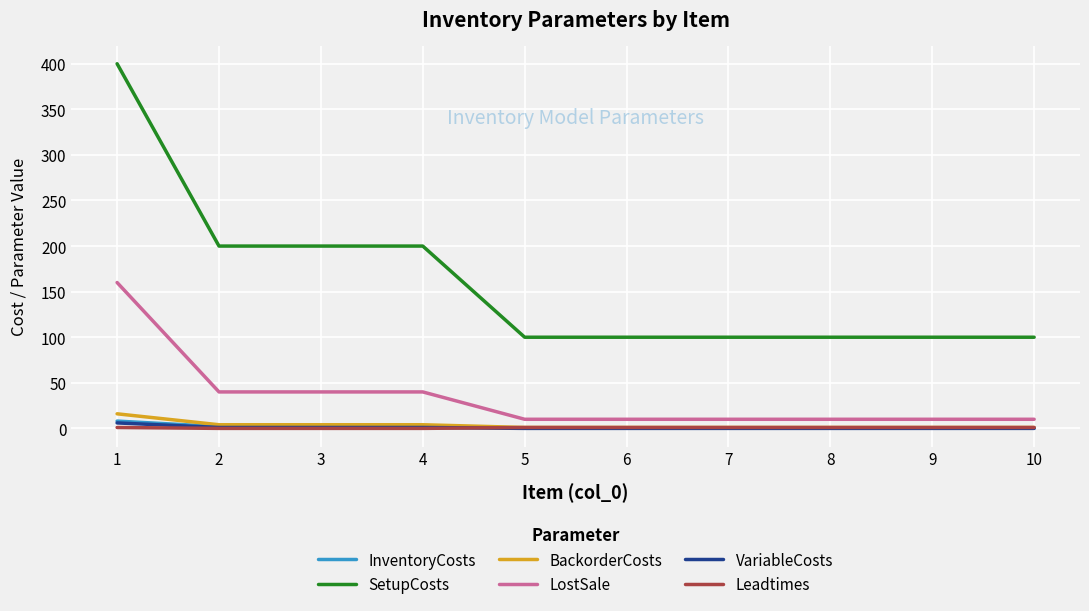

Is it true that LostSale equals 69.5 at 3?

False